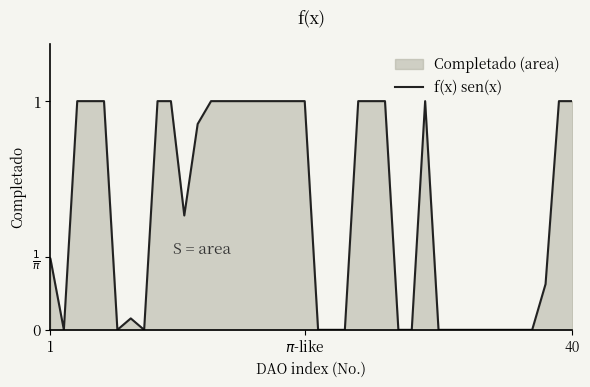

At which category does the chart reach its peak across all series?

40